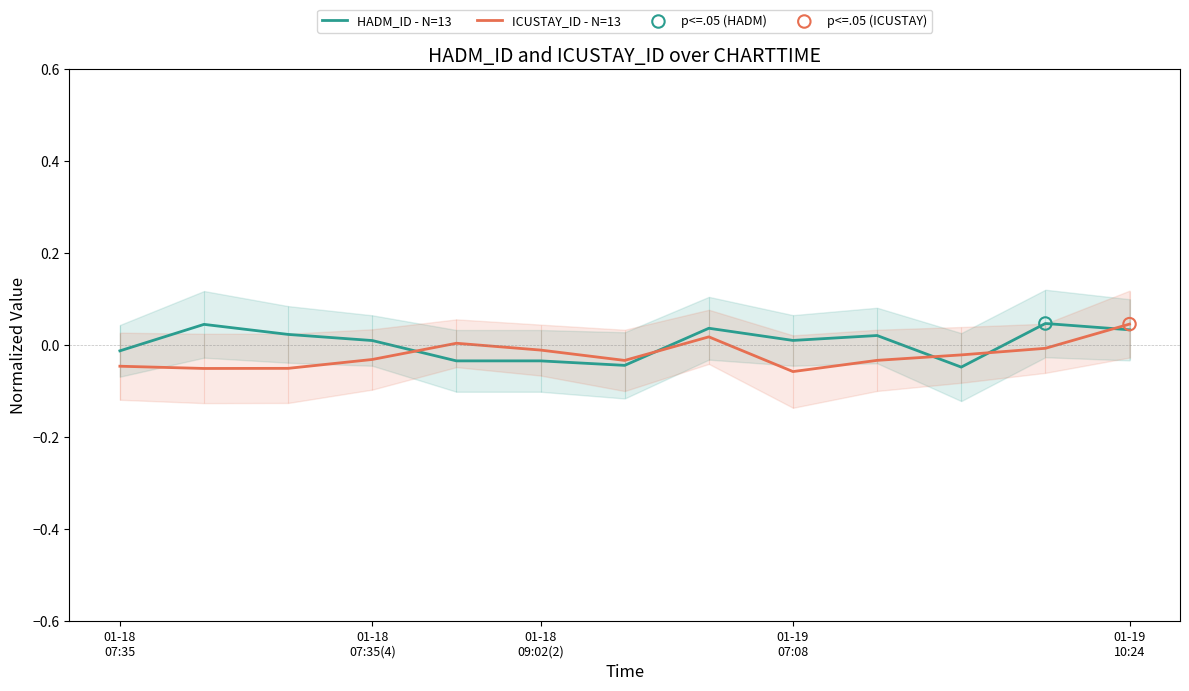

Is the value of HADM_ID - N=13 at 5 greater than the value of ICUSTAY_ID - N=13 at 01-18
09:02(2)?

Yes